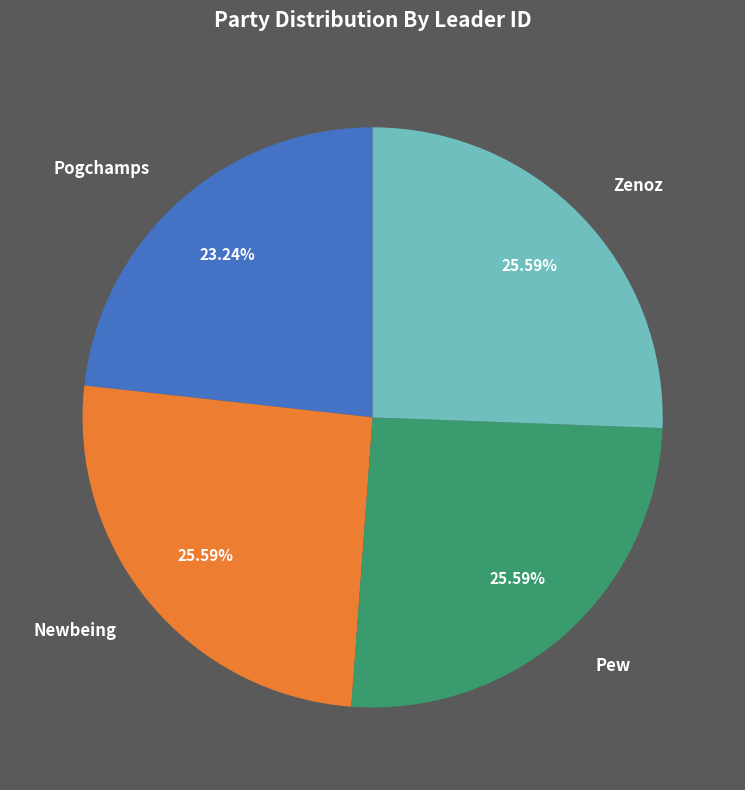

Which category has the smallest portion of the pie?

Pogchamps